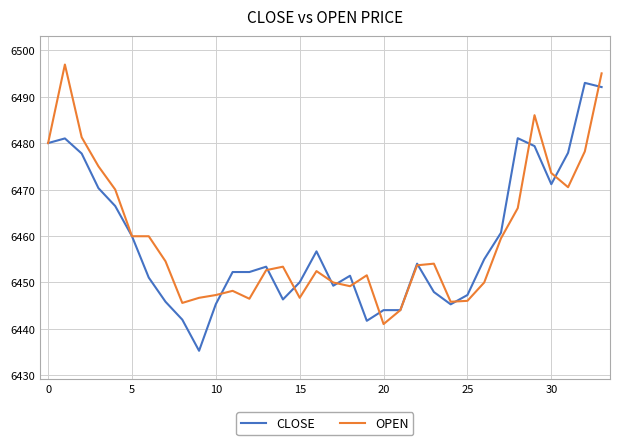

True or false: OPEN has more than 2 points higher than both neighbors.

True